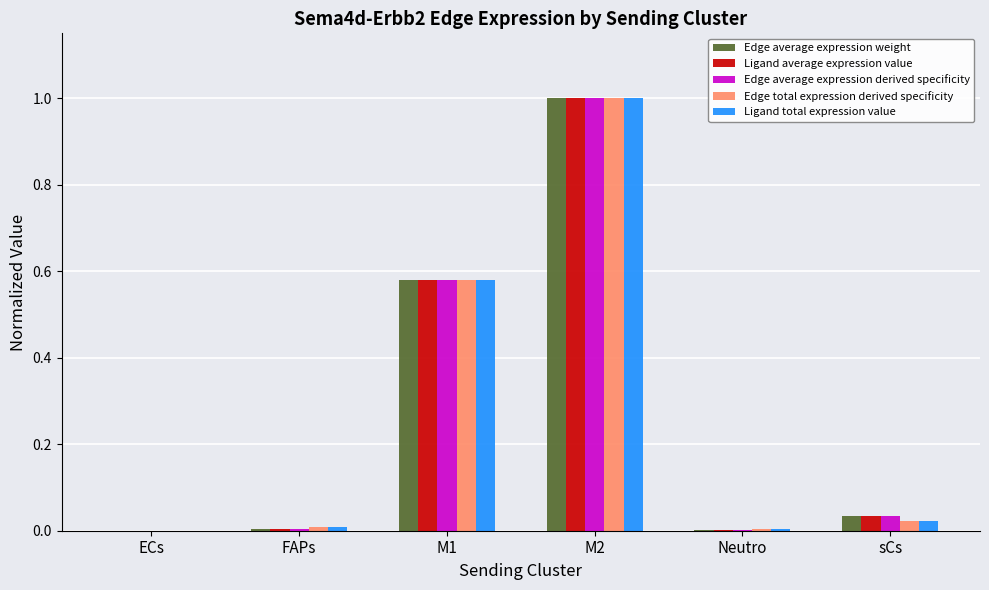

The value of Edge total expression derived specificity at ECs is 0.4. True or false?

False